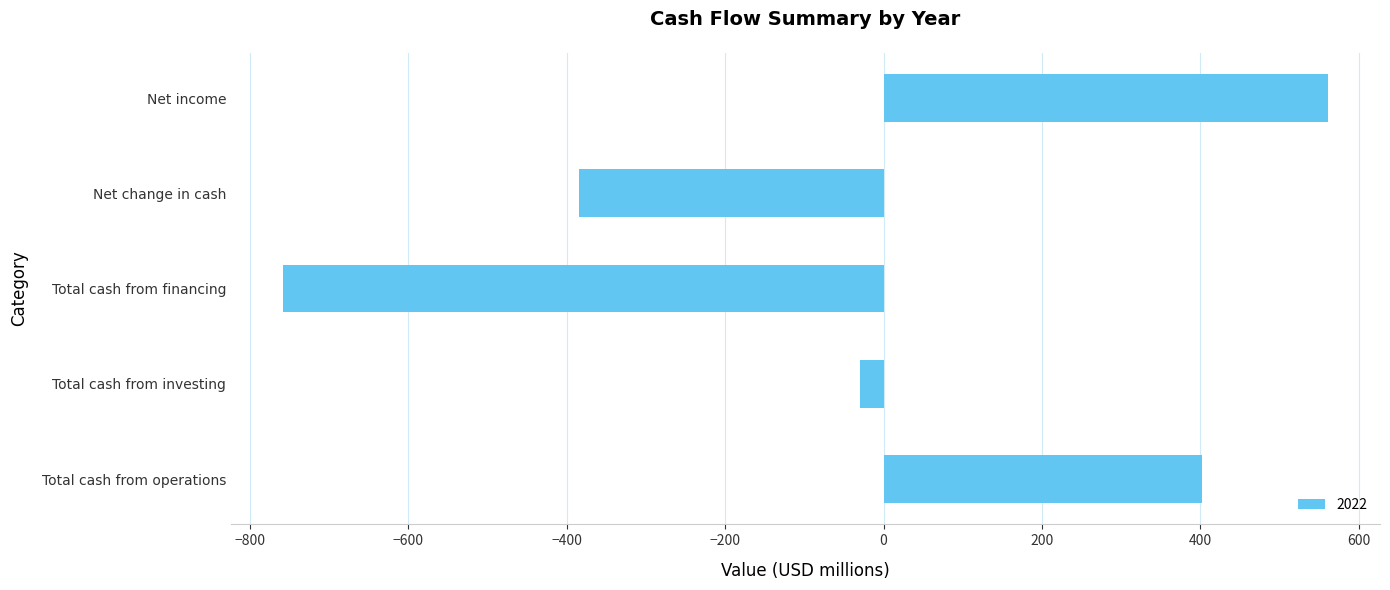

The chart shows a value of 561 at Net income. True or false?

True